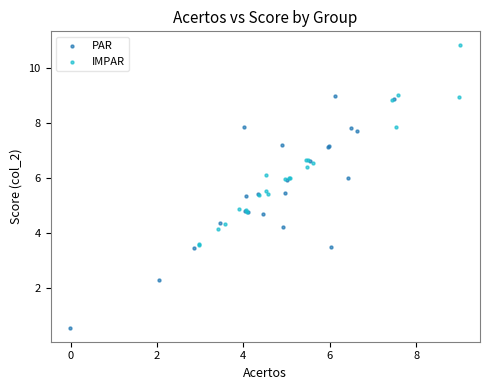

What are all the series names shown in the legend?

PAR, IMPAR